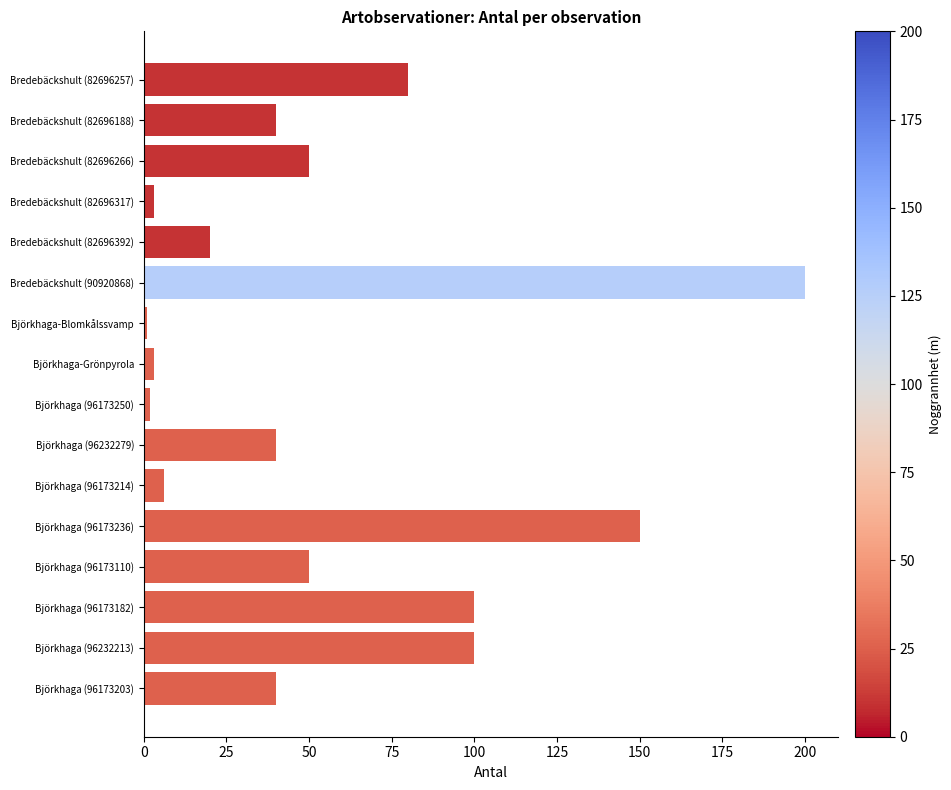

What value does the data have at Bredebäckshult (82696392)?

20